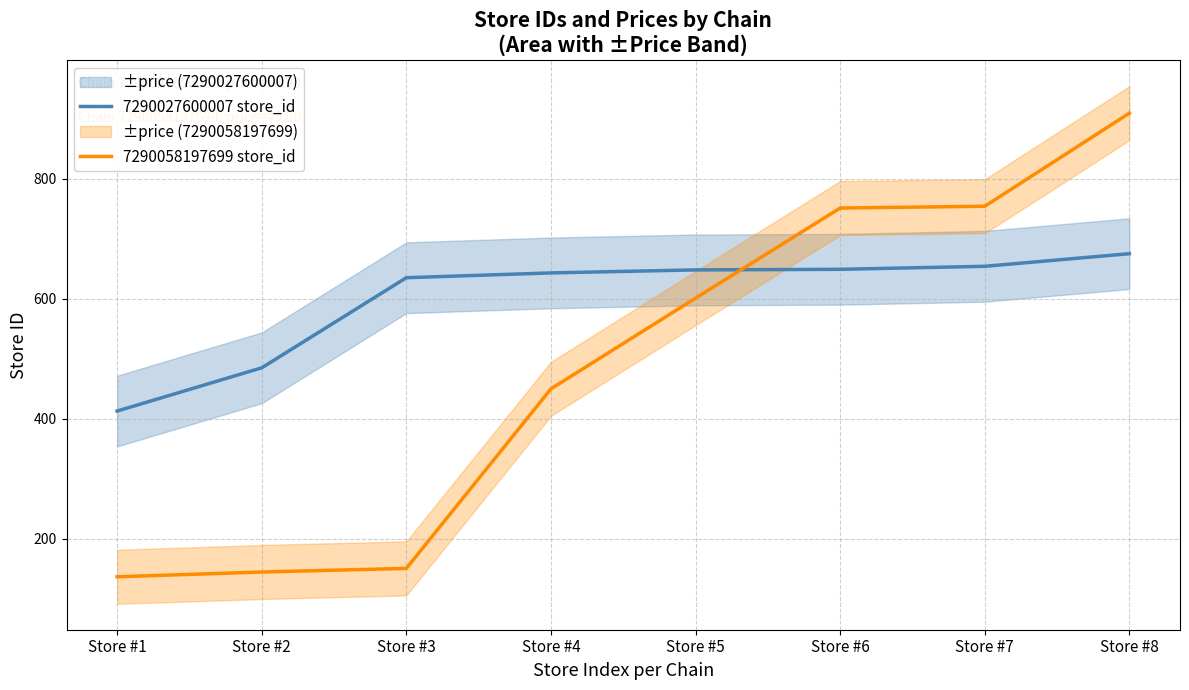

Rank the categories by 7290058197699 store_id value from highest to lowest.

Store #8, Store #7, Store #6, Store #5, Store #4, Store #3, Store #2, Store #1